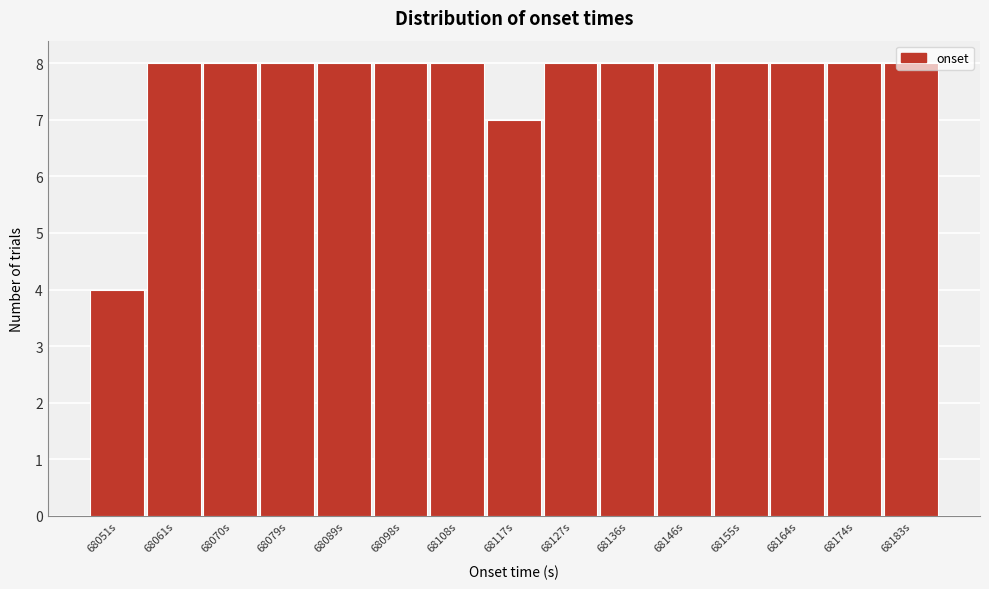

At which label is the value closest to 6?

68117s